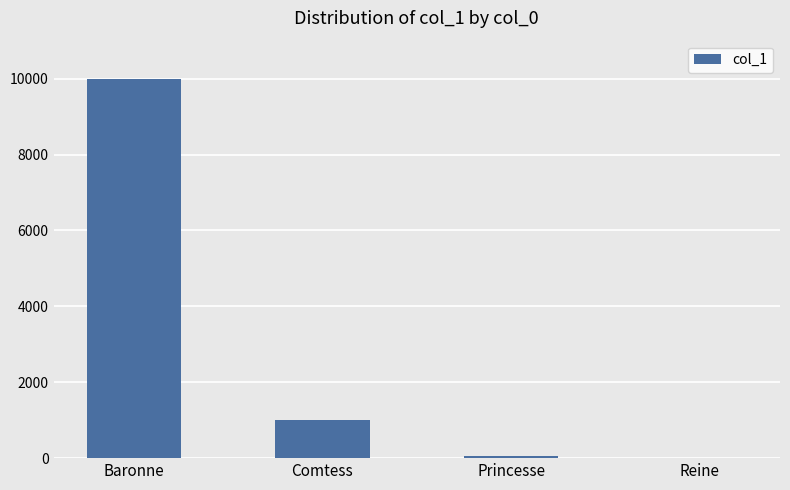

What is the sum of the values at Comtess and Baronne?

11000